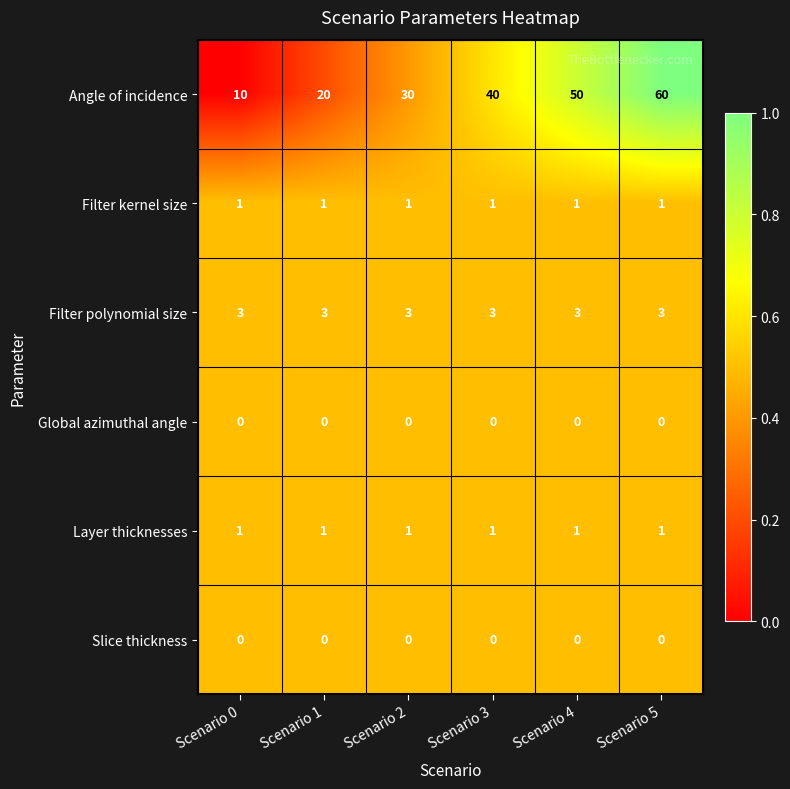

What is the sum of the Angle of incidence values at Scenario 0 and Scenario 1?

30